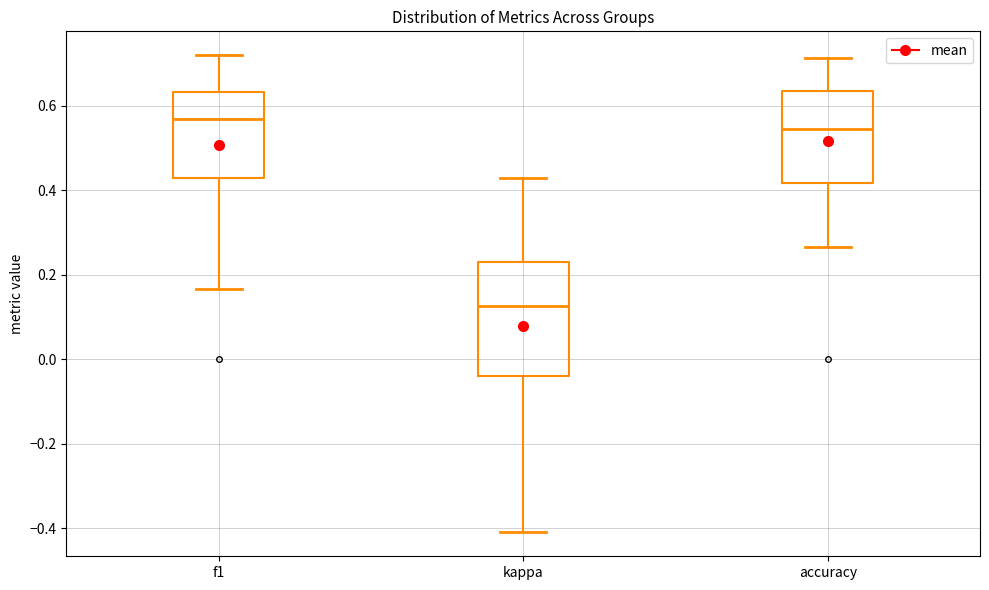

Comparing the boxes themselves (not the whiskers), which one is the tallest?

kappa